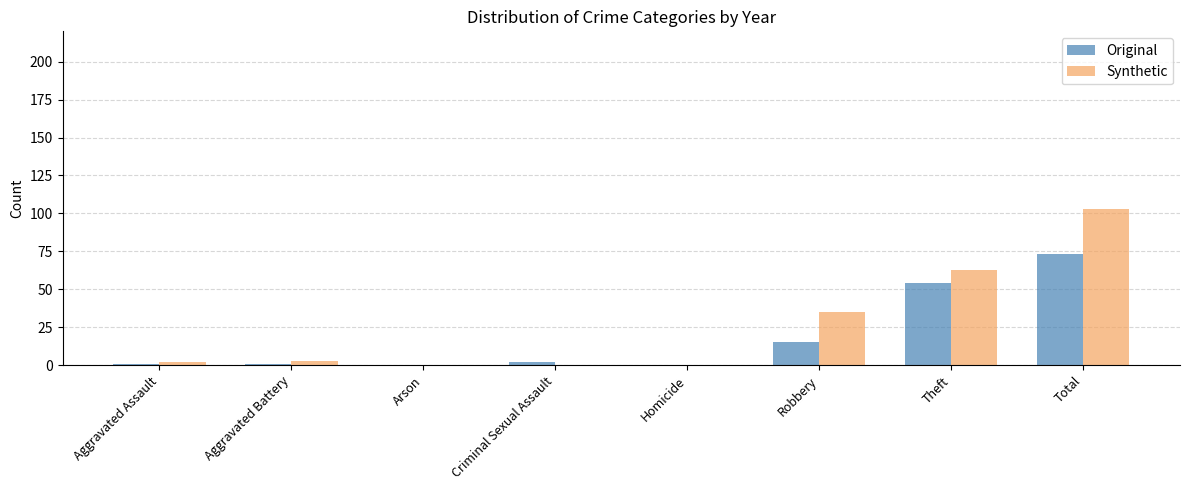

The Original series shows 15 at Robbery. True or false?

True